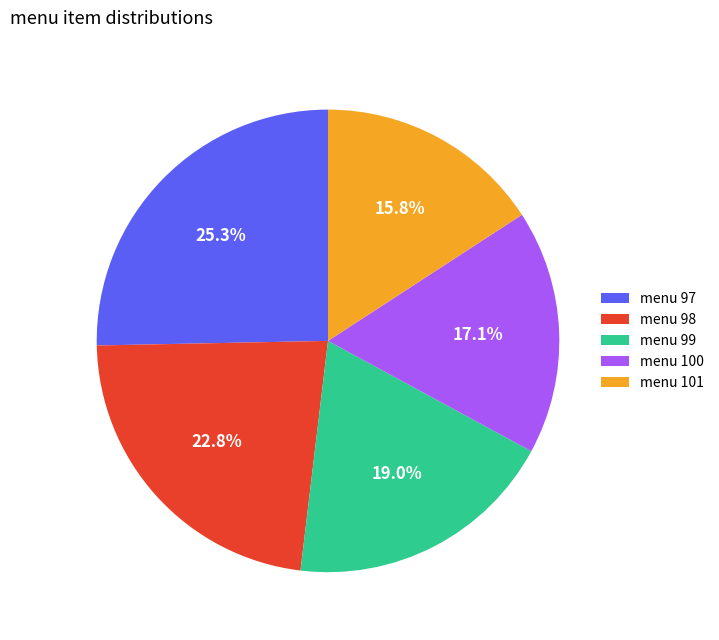

What is the smallest slice in the pie chart?

menu 101